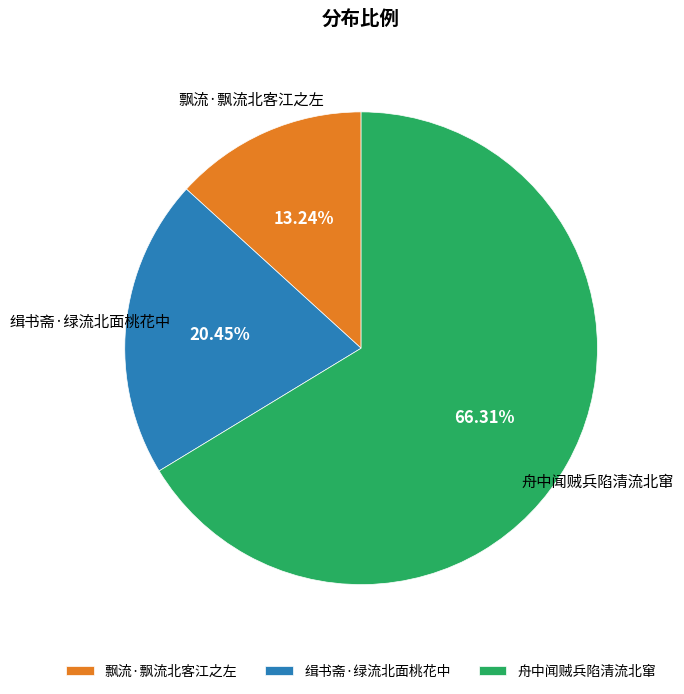

True or false: 舟中闻贼兵陷清流北窜 accounts for 66% of the total.

True